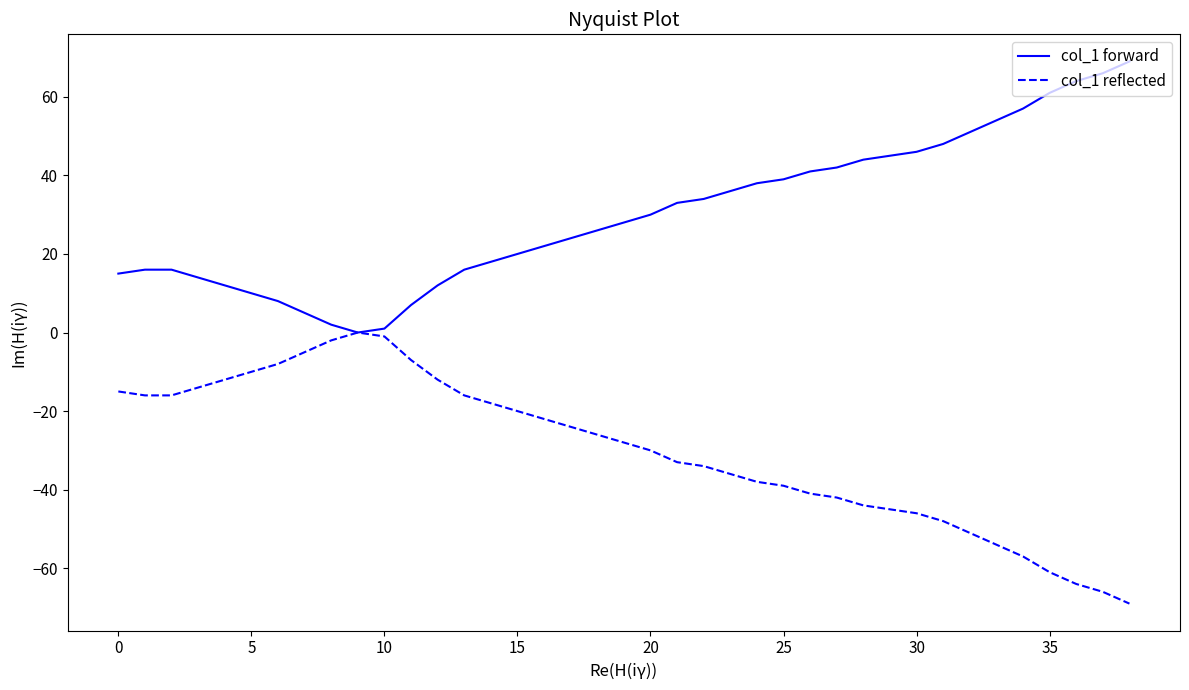

List the series in order of their overall mean, highest first.

col_1 forward, col_1 reflected